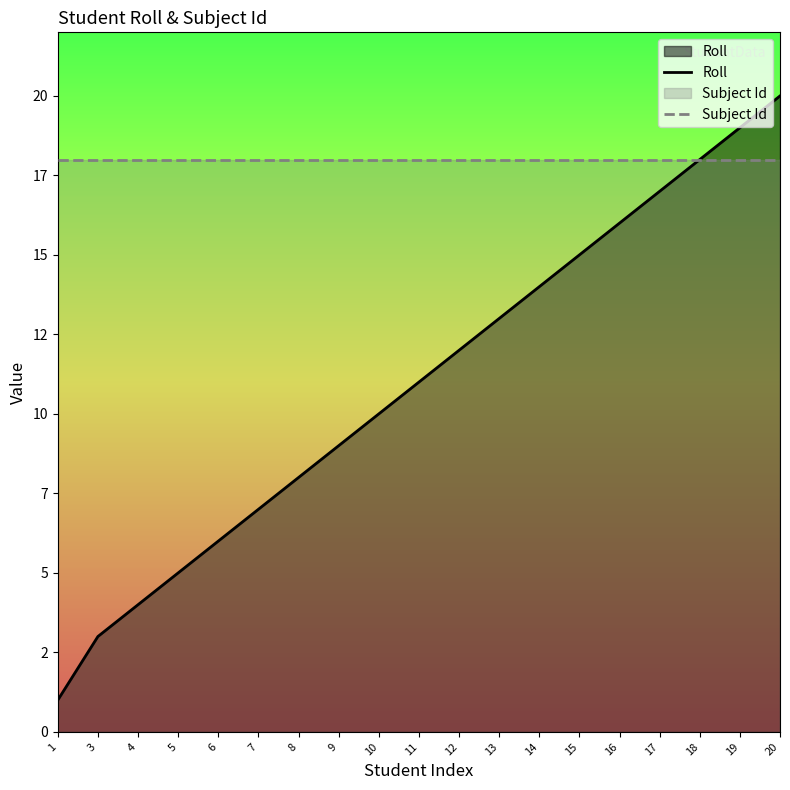

True or false: Subject Id and Roll intersect in this chart.

False